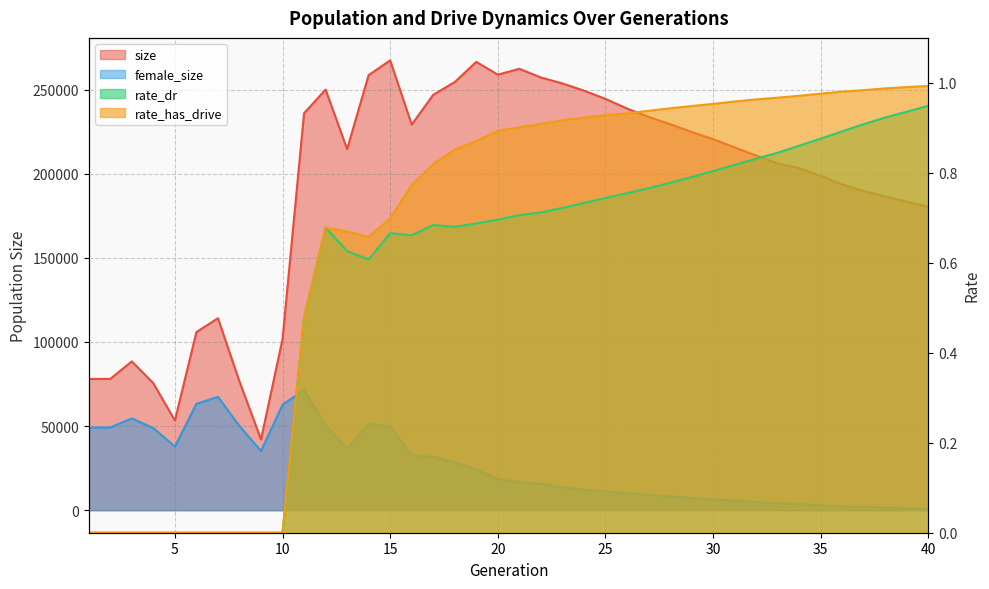

What is the difference between the maximum and minimum values in the rate_has_drive series?

1.0